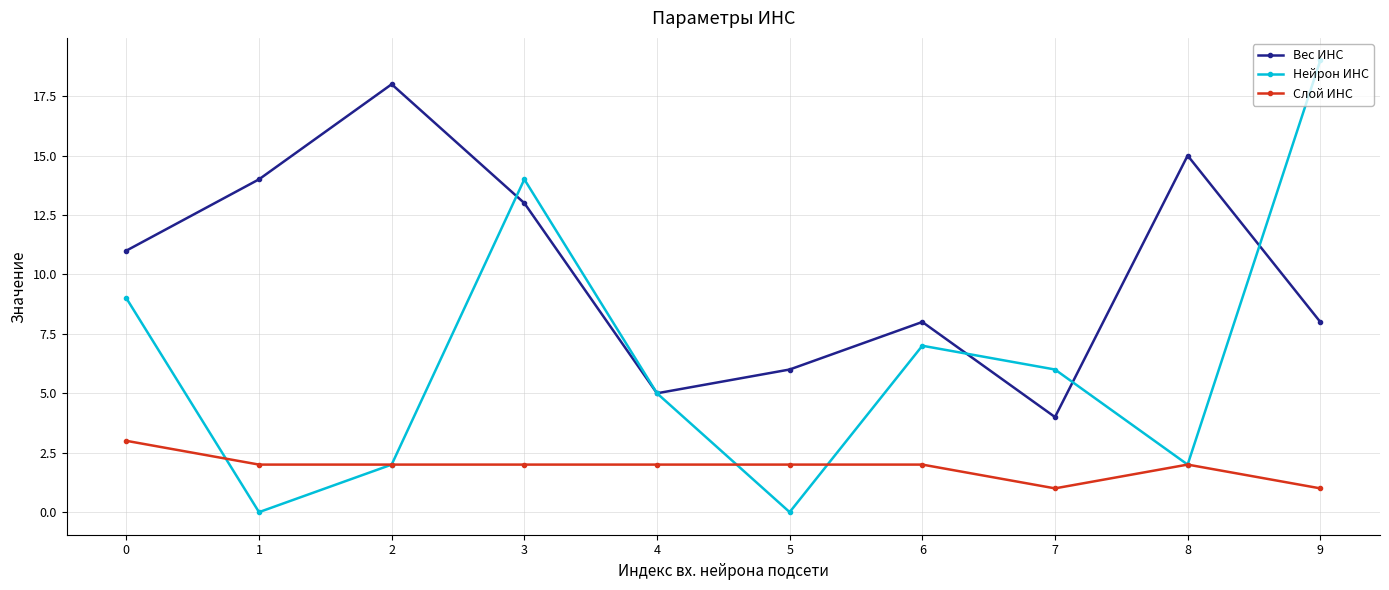

Rank the series by their maximum value, from lowest to highest.

Слой ИНС, Вес ИНС, Нейрон ИНС